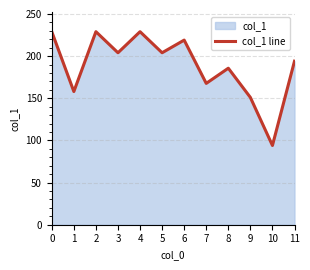

Reading right to left, list all the values displayed in this chart.

11=194.0	10=94.0	9=151.0	8=185.7	7=167.7	6=219.0	5=204.0	4=229.0	3=204.0	2=229.0	1=158.0	0=229.0